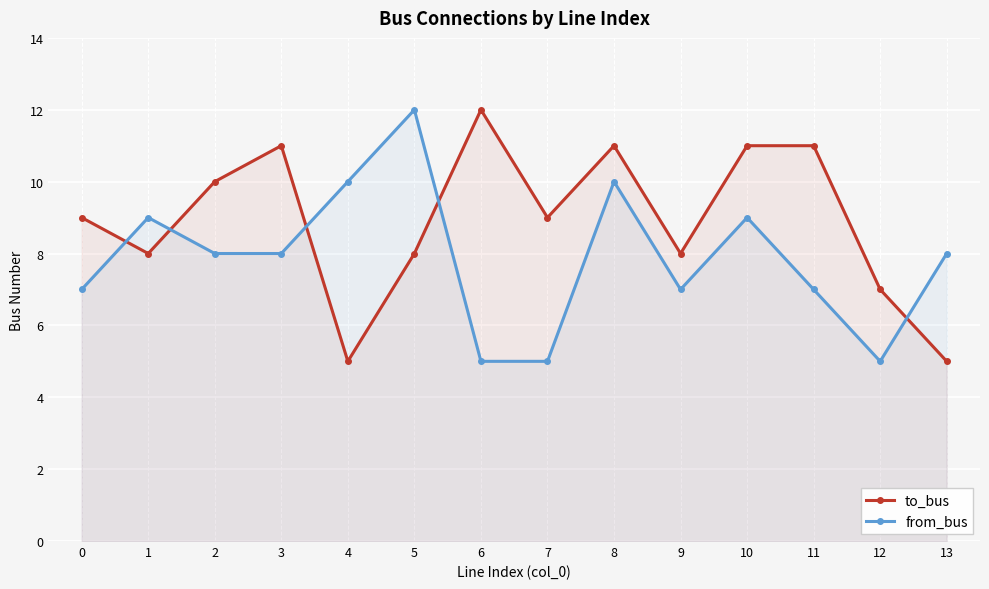

How many data points in from_bus are above 8?

5